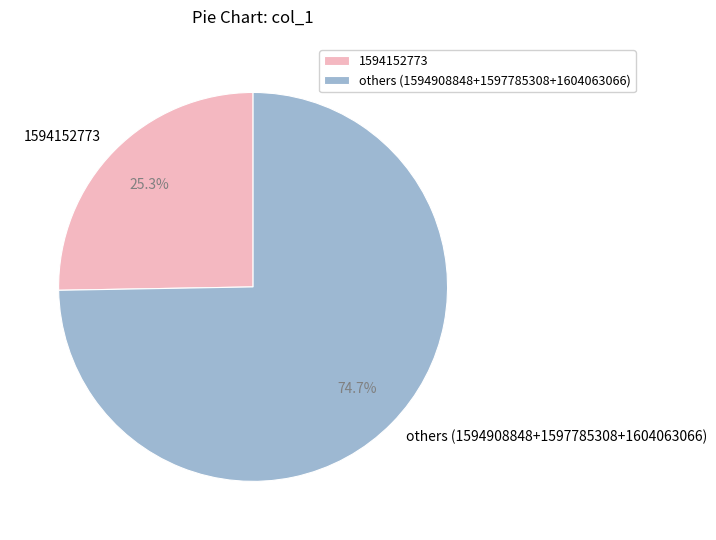

Is it true that 1594152773 is 16% of the pie?

False